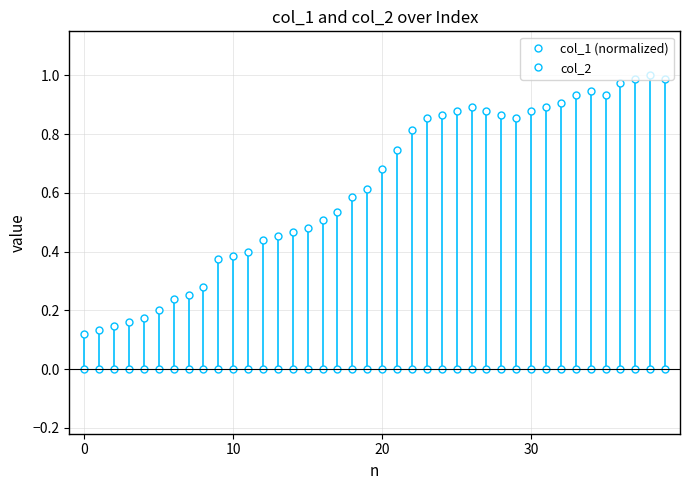

Is this an area chart (filled region under the line)?

No